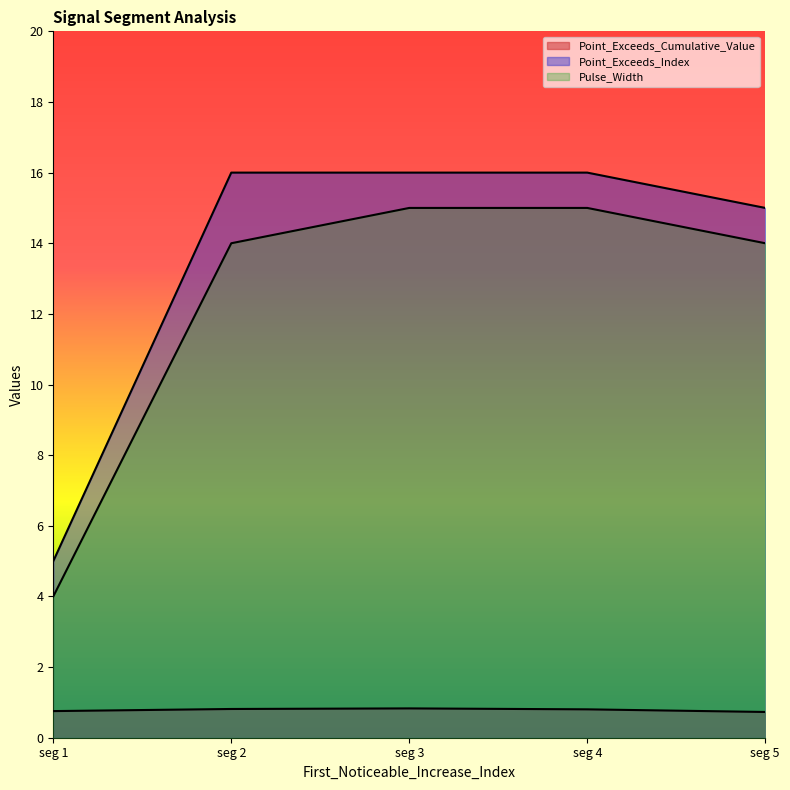

The value of Point_Exceeds_Index at seg 5 is 15.0. True or false?

True